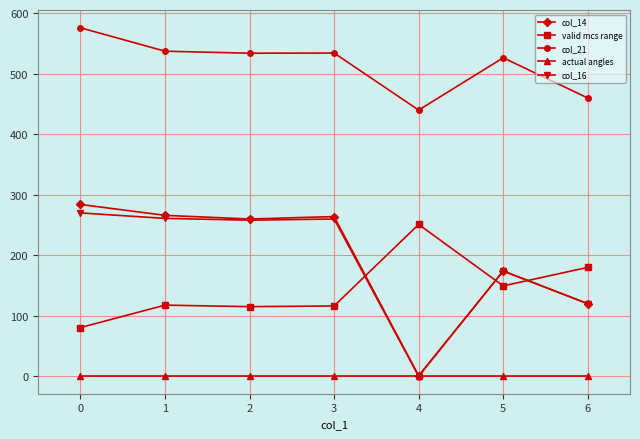

True or false: col_21 has more than 0 points higher than both neighbors.

True